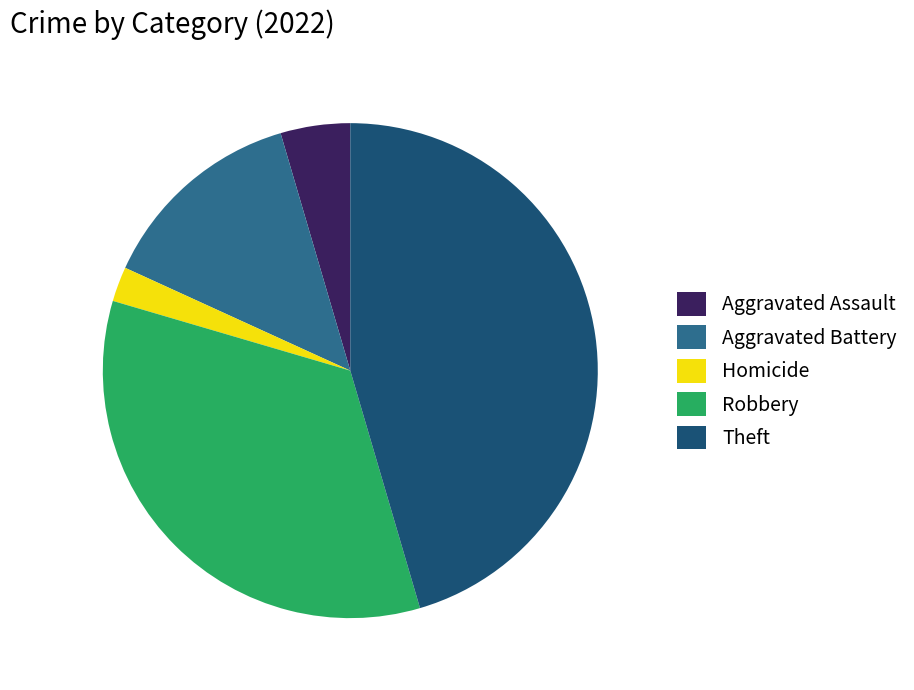

Count the number of slices in the pie.

5